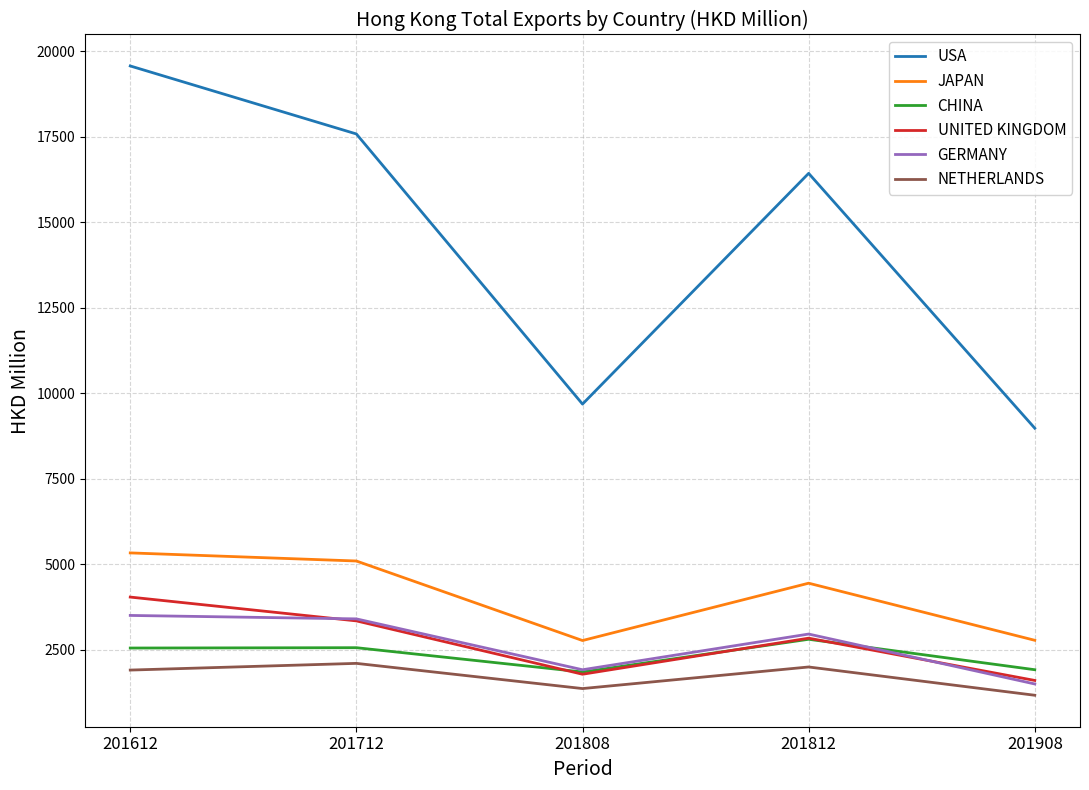

Is it true that GERMANY equals 2598.8 at 201908?

False